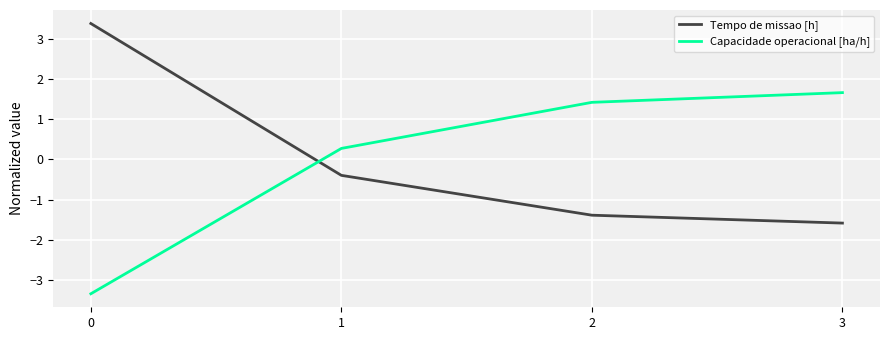

At which label does Tempo de missao [h] reach its minimum?

3